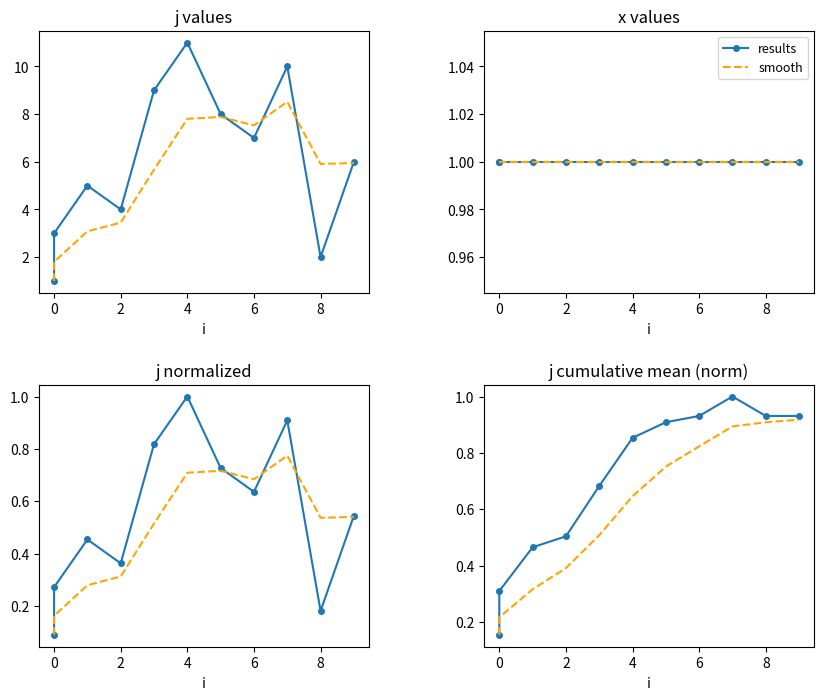

True or false: smooth and results cross at least once.

False